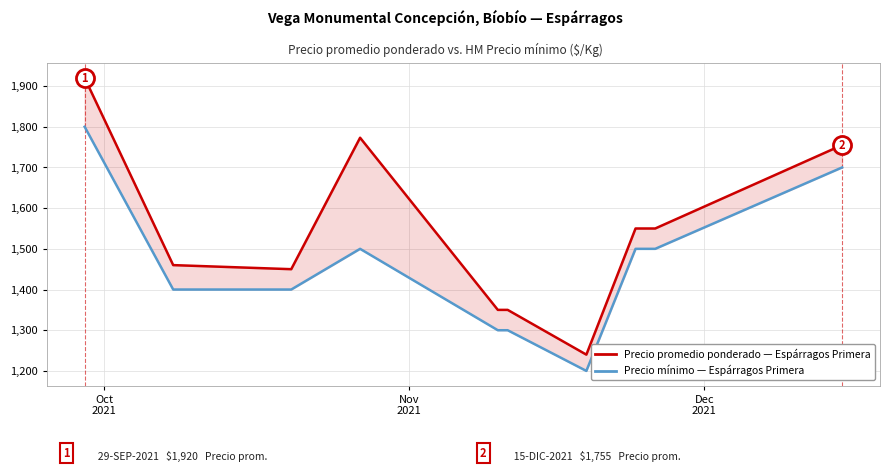

At which category does the chart reach its peak across all series?

Oct
2021